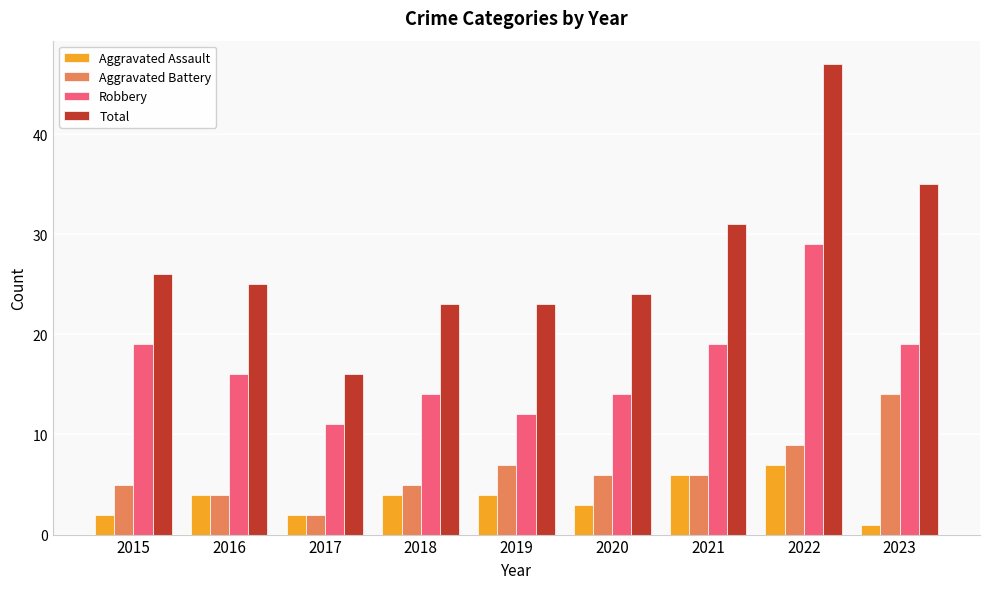

How many groups of bars are there?

9